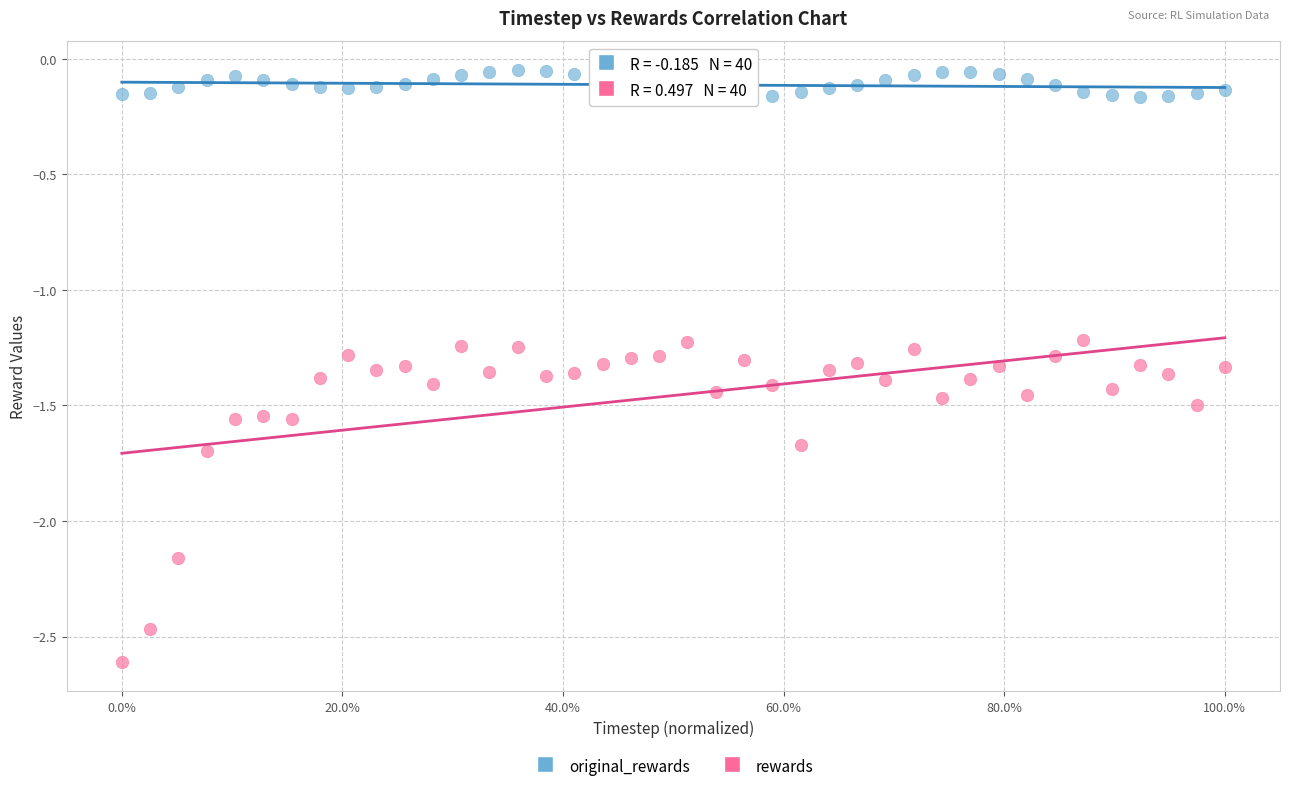

Which series contains the lowest Y value?

rewards